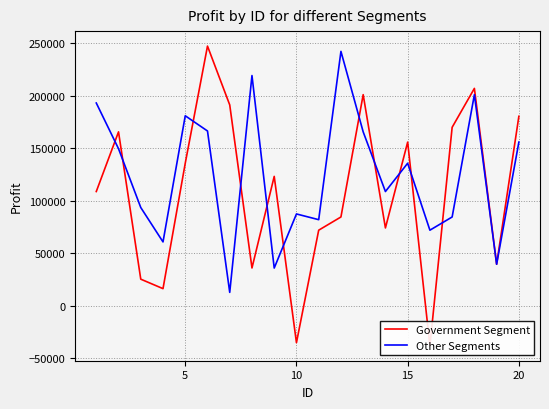

Rank the series by their maximum value, from highest to lowest.

Government Segment, Other Segments